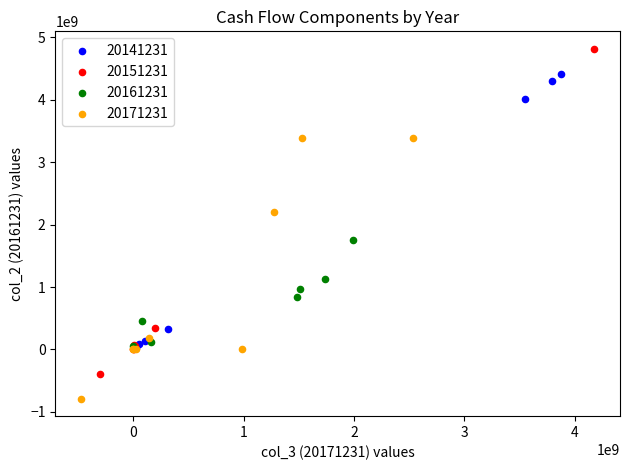

Which series reaches the maximum Y coordinate?

20151231